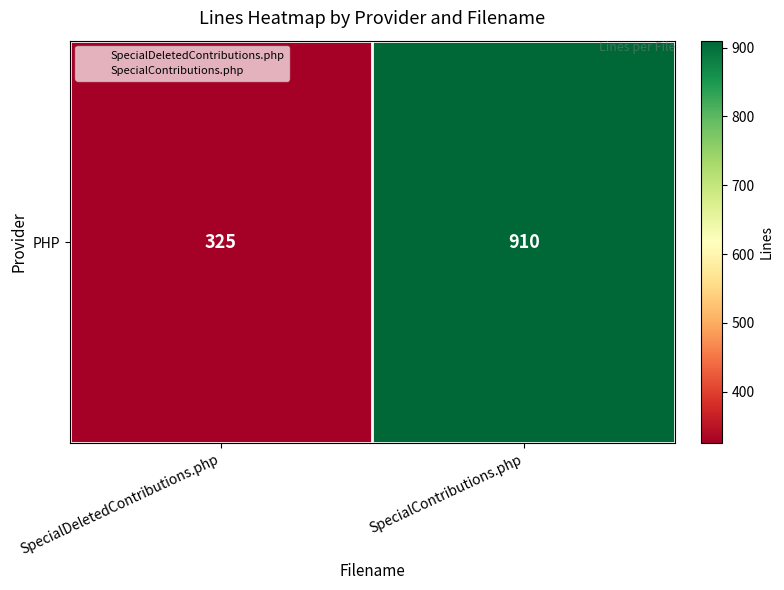

What is the difference between the maximum and minimum values?

585